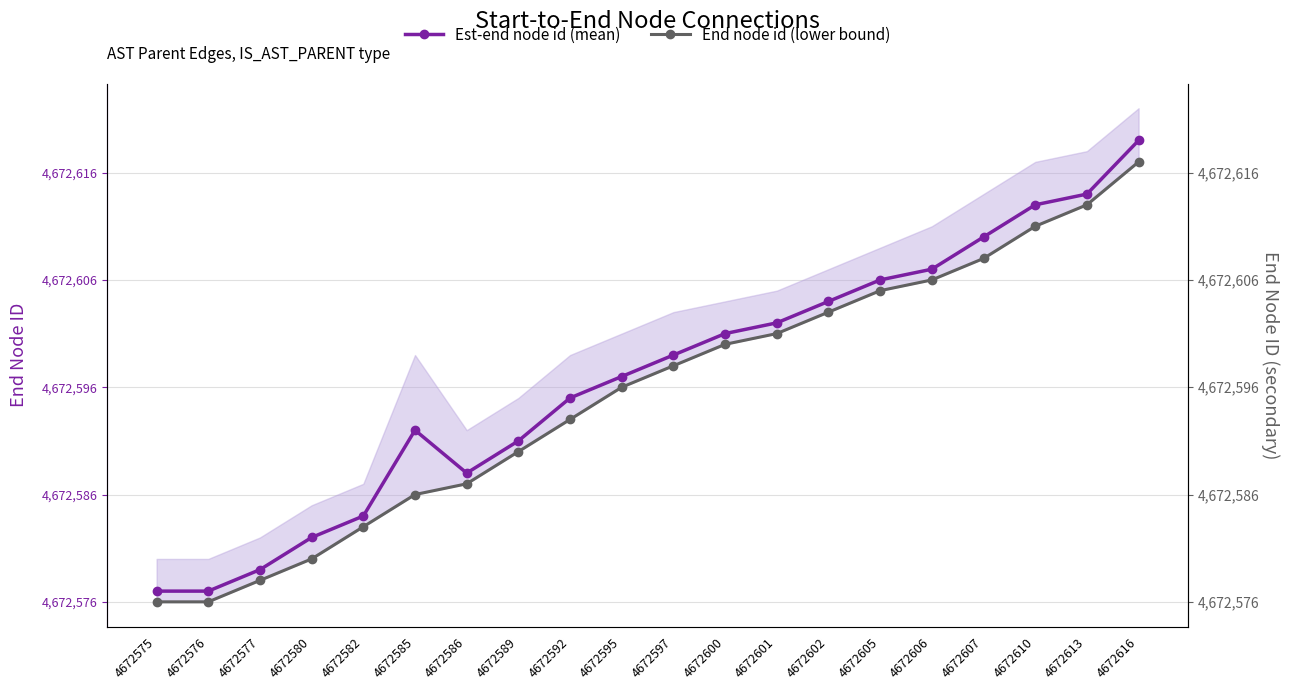

Where is the first local maximum for Est-end node id (mean)?

4672585